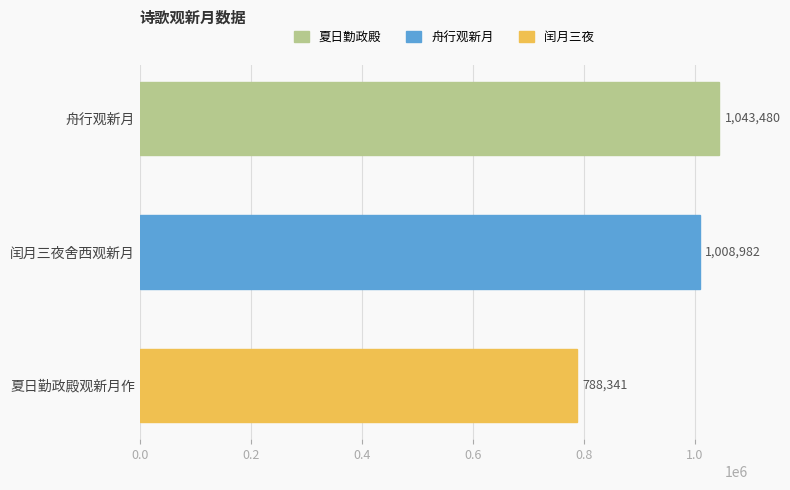

Approximately how many times larger is the value at 闰月三夜舍西观新月 compared to 舟行观新月?

1.0